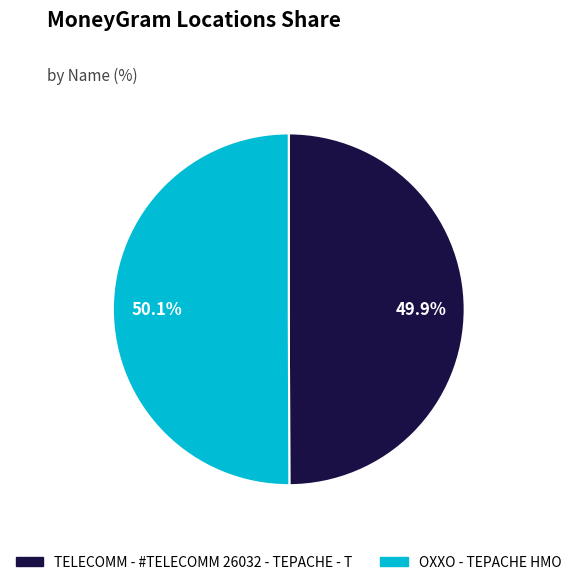

What percentage is NOT represented by TELECOMM - #TELECOMM 26032 - TEPACHE - T?

50.1%